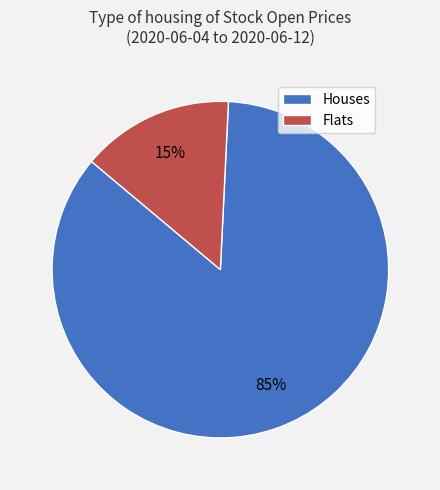

Is there a majority slice in this chart?

Yes